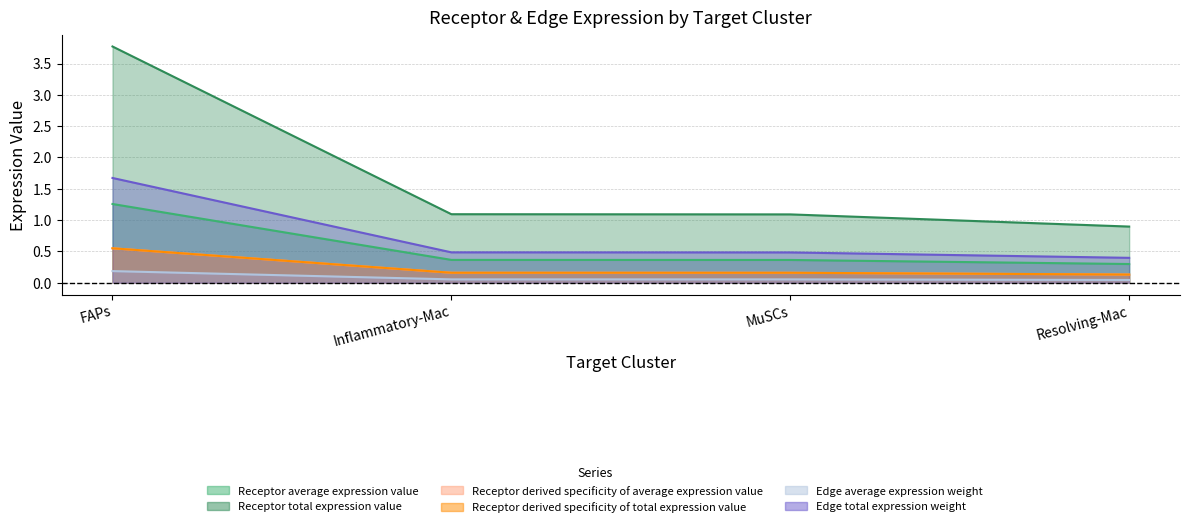

At which category is the sum across all series the highest?

FAPs